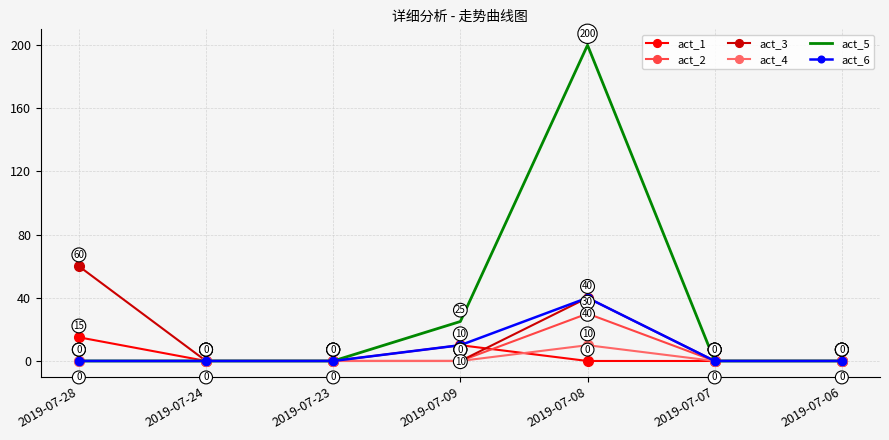

How many act_5 values are between 0 and 25?

6